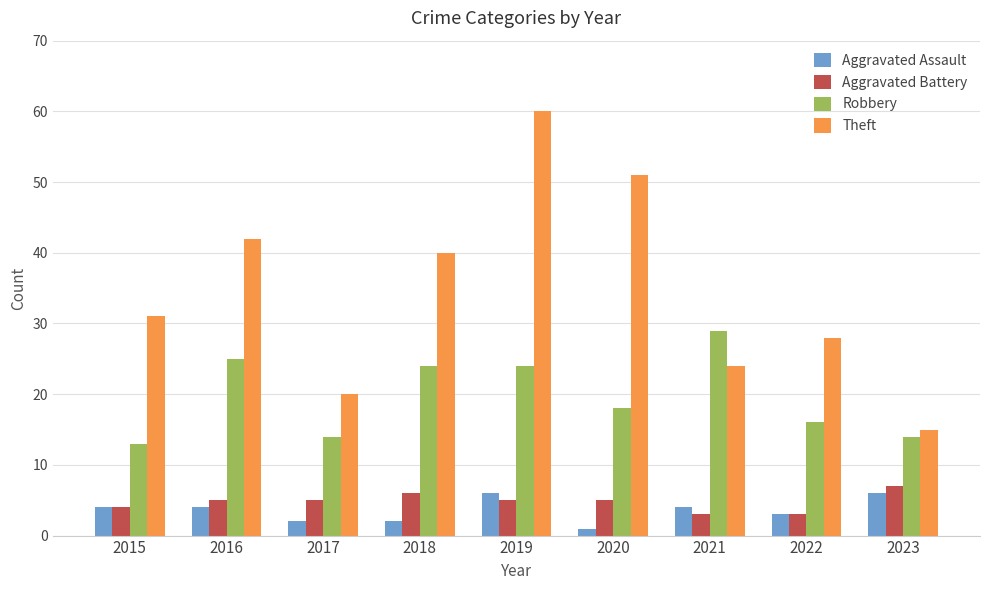

At which category is the sum across all series the highest?

2019